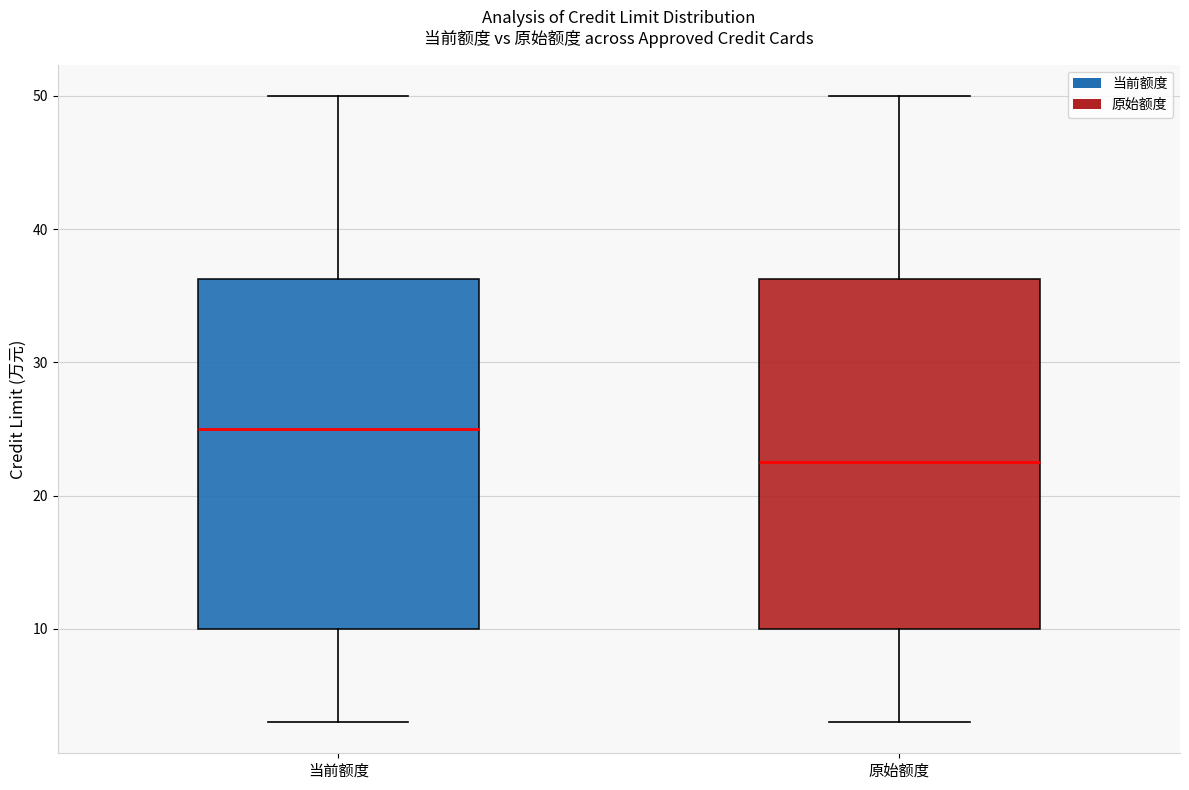

Reading left to right, transcribe this box plot: for each box, give where its median line is, the range the box spans, and where its two whiskers end, as read against the y-axis. The values are not printed on the chart, so give them approximately, as read against the axis.

当前额度: median 25, box 10 to 36, whiskers 3 to 50
原始额度: median 23, box 10 to 36, whiskers 3 to 50